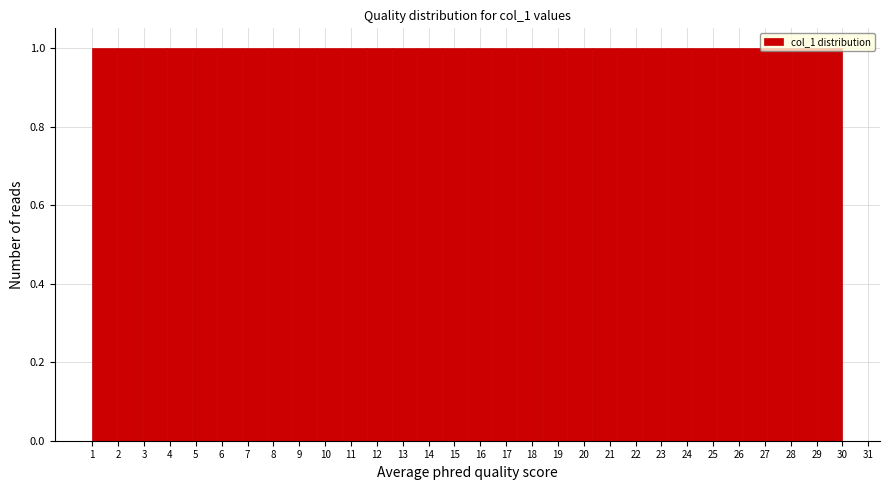

What is the height of the bar covering 3.9 to 4.9 on the x-axis? Neither the bar edges nor the heights are printed on the chart, so give them approximately, as read against the axes.

1